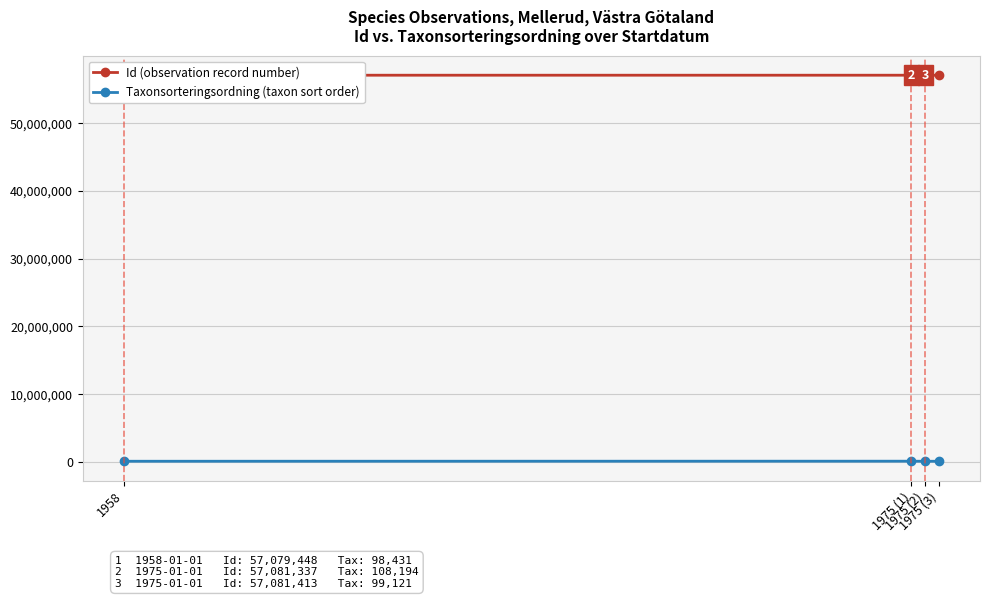

Reading right to left, extract all data points from this chart.

Id (observation record number): 57079465	57079448	57081337	57081413
Taxonsorteringsordning (taxon sort order): 98431	98431	108194	99121